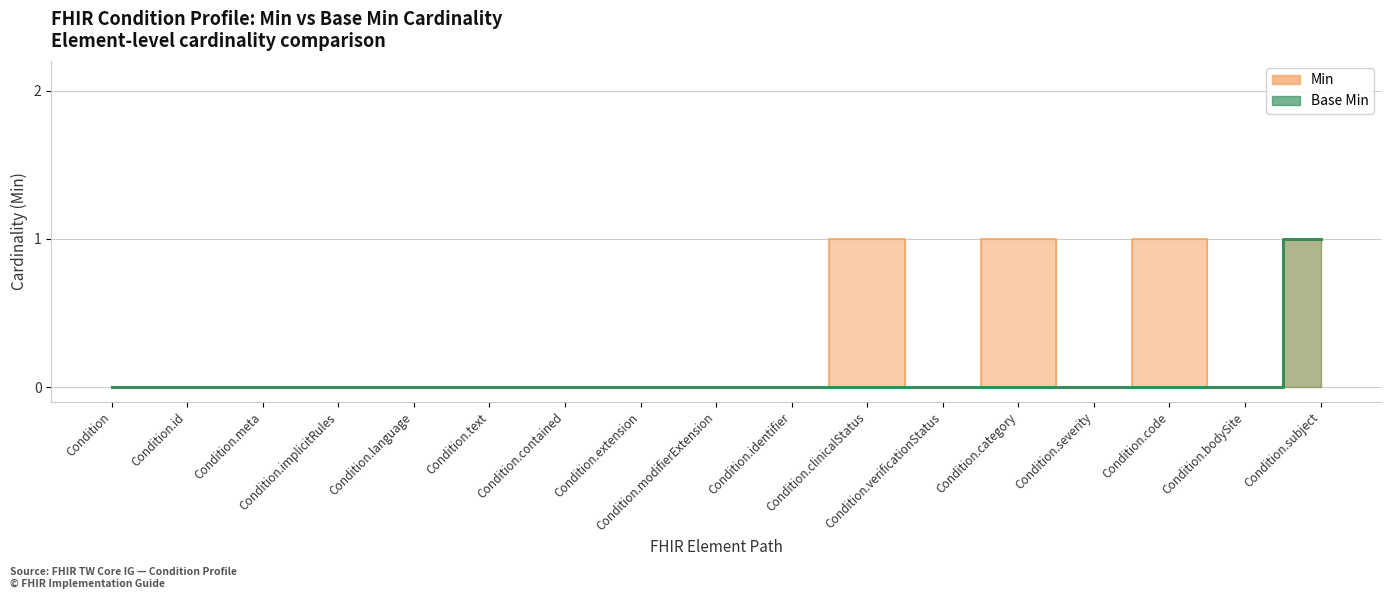

How many positive values does the Base Min series have?

1